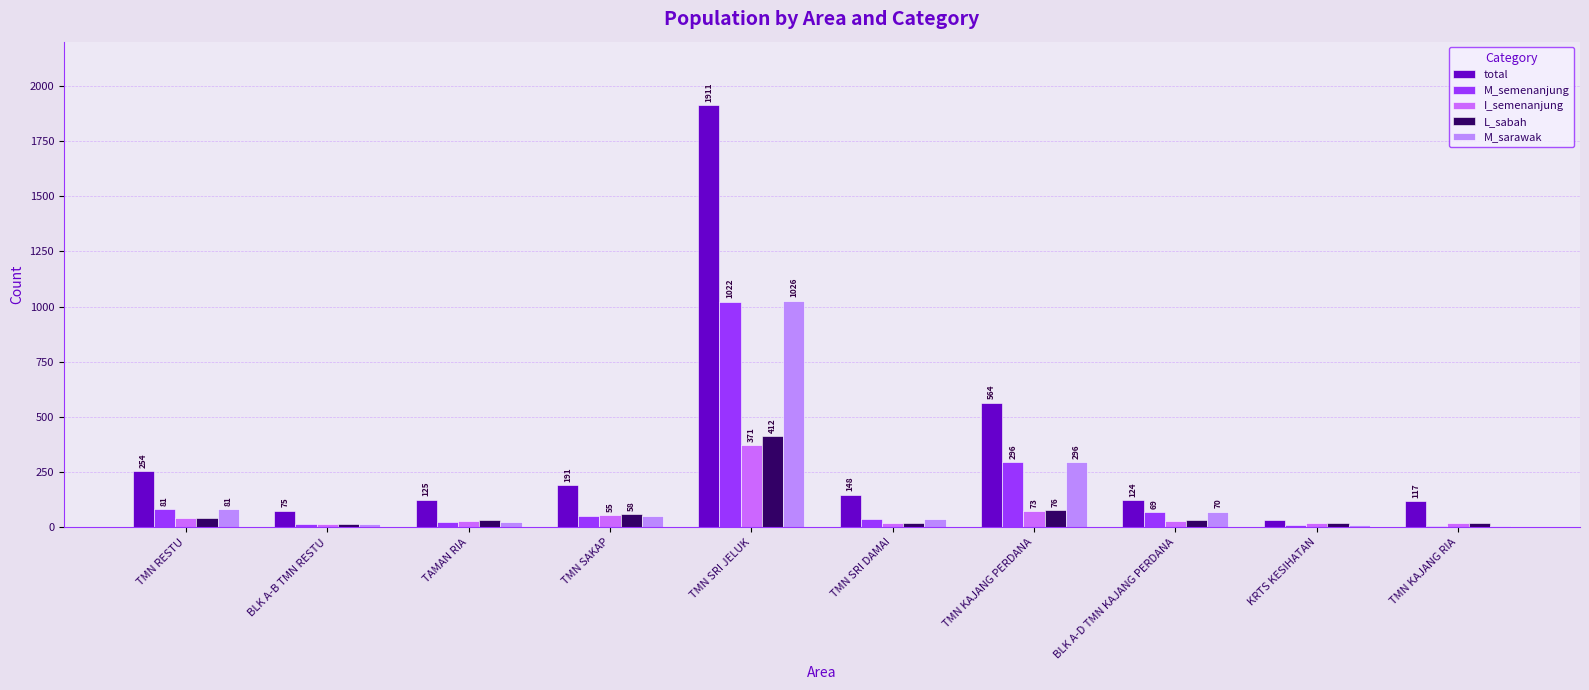

Are the bars horizontal?

No